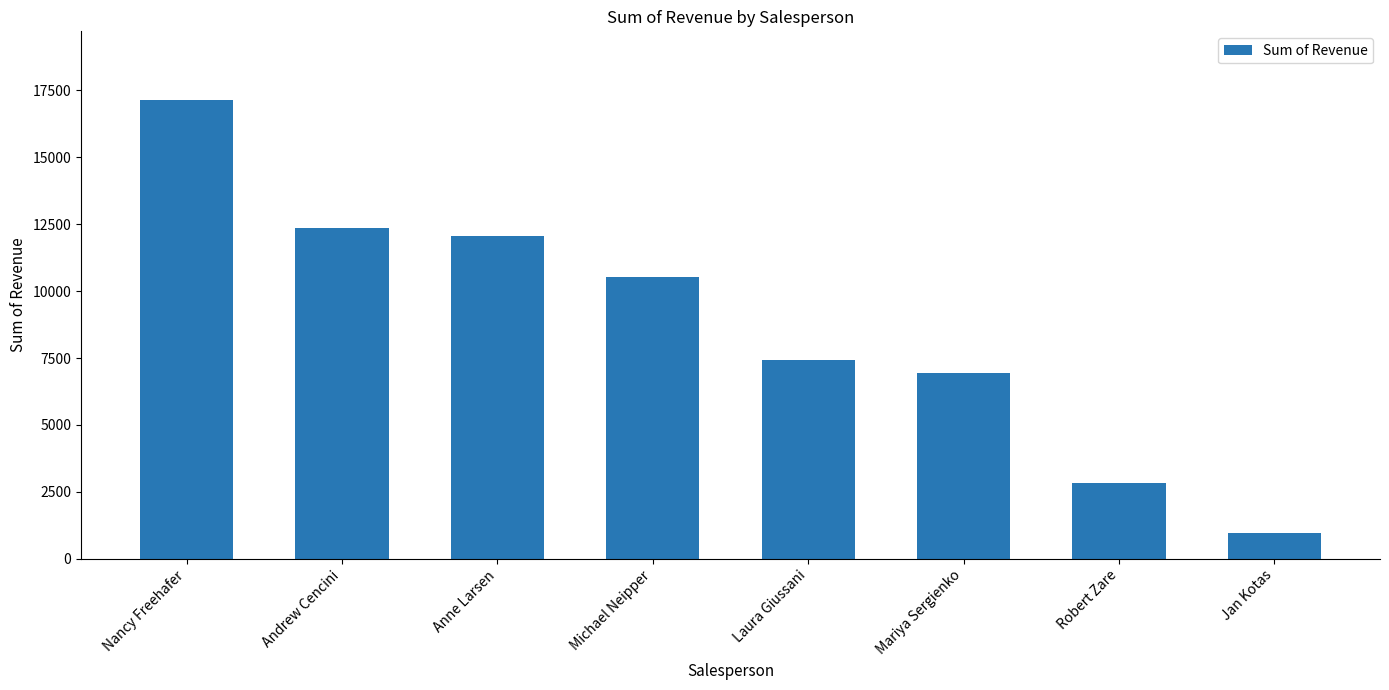

Which category has the highest value across all series?

Nancy Freehafer